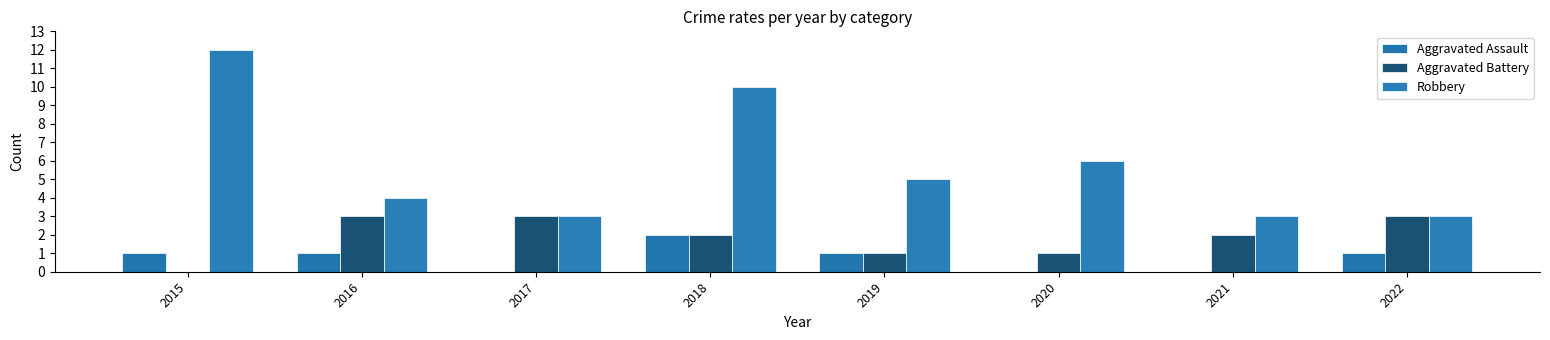

Which series changed the most between 2016 and 2019?

Aggravated Battery